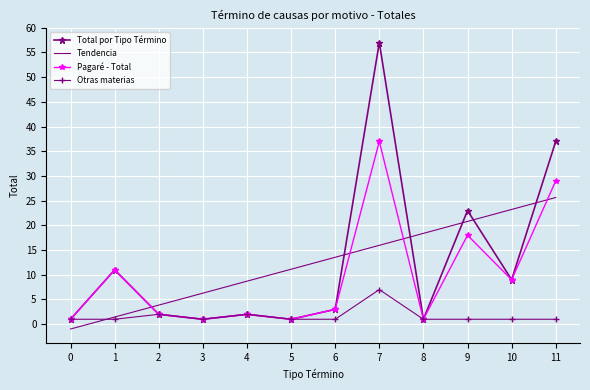

What is the spread (max minus min) of values at 1?

10.0